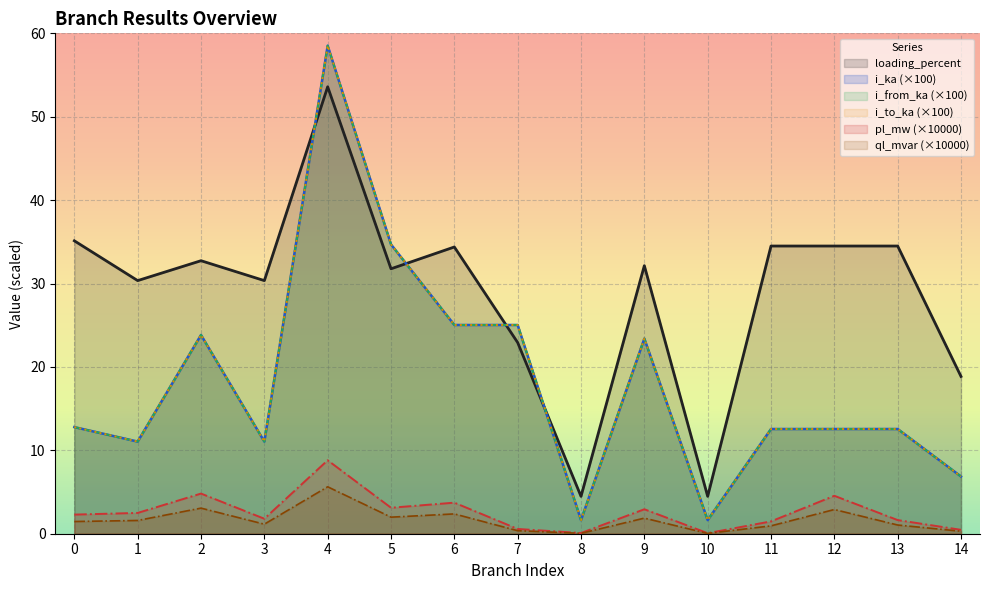

Rank the series at 2 from highest to lowest value.

loading_percent, i_from_ka, i_ka, i_to_ka, pl_mw, ql_mvar